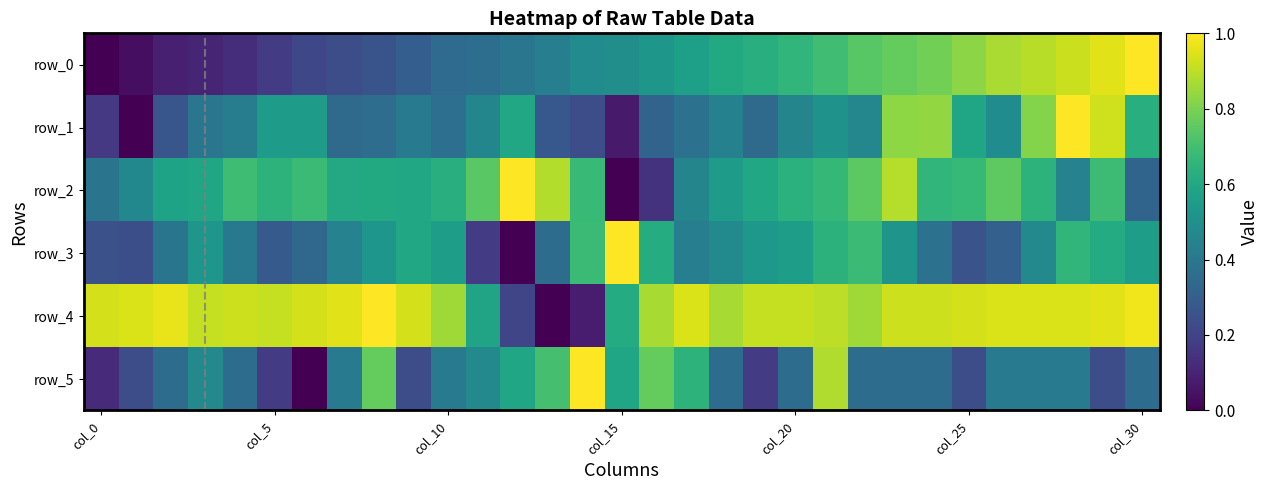

How many positive values does the row_5 series have?

30